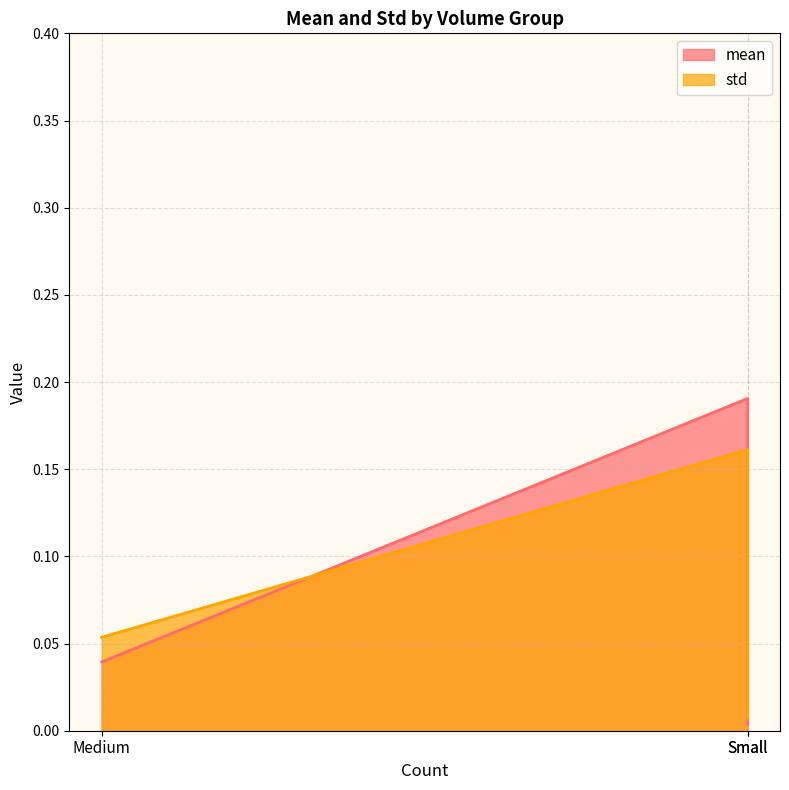

What are all the series names shown in the legend?

mean, std